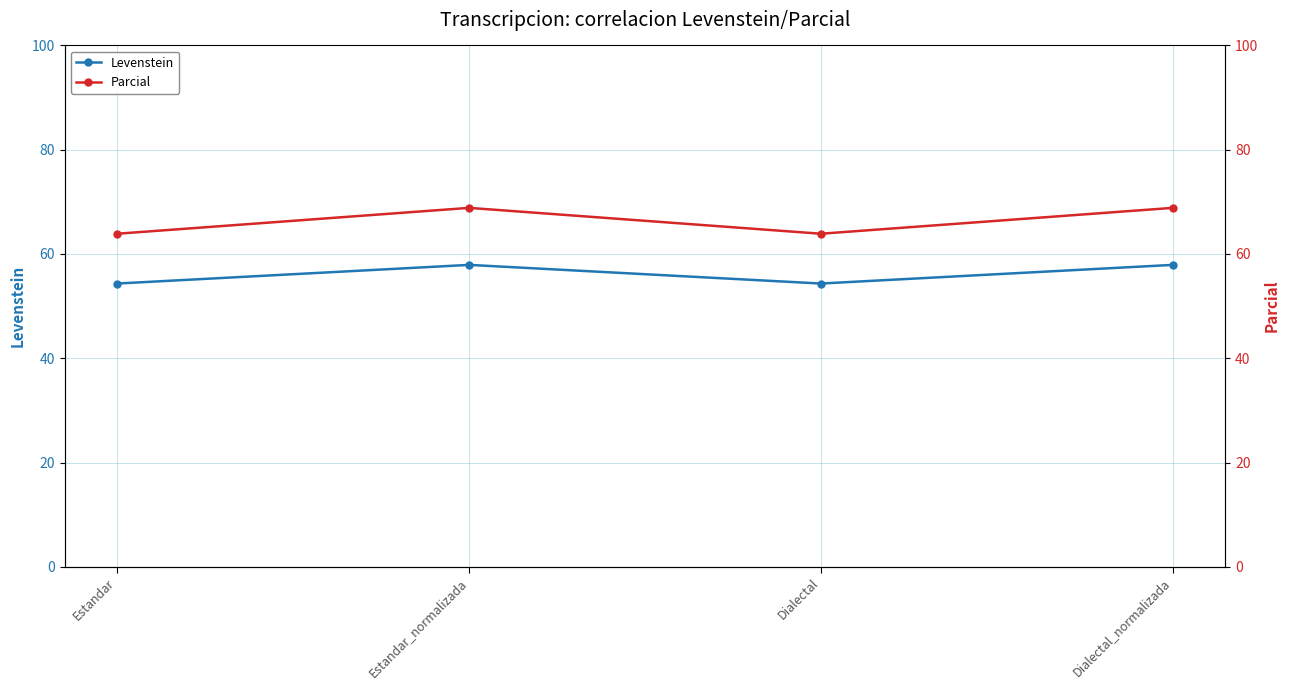

Is the value of Parcial at Dialectal greater than the value of Levenstein at Dialectal?

Yes